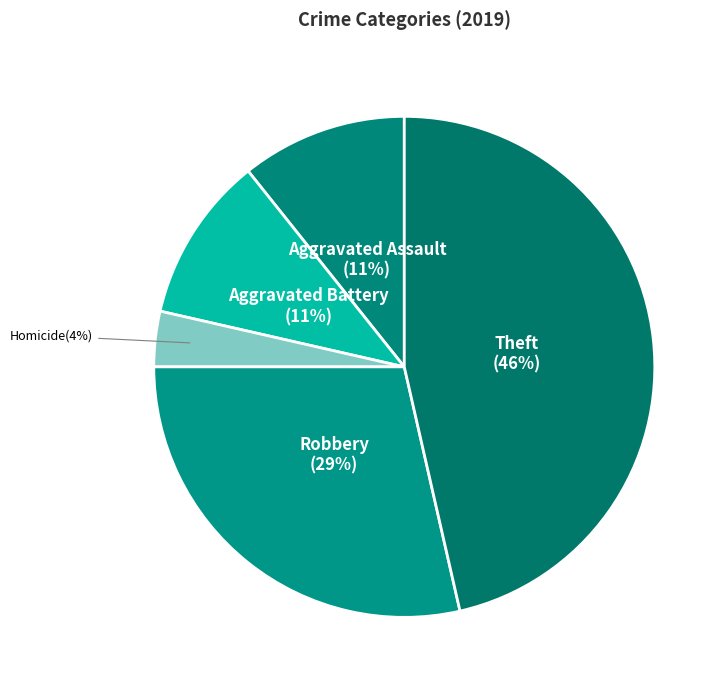

What is the largest slice in the pie chart?

Theft